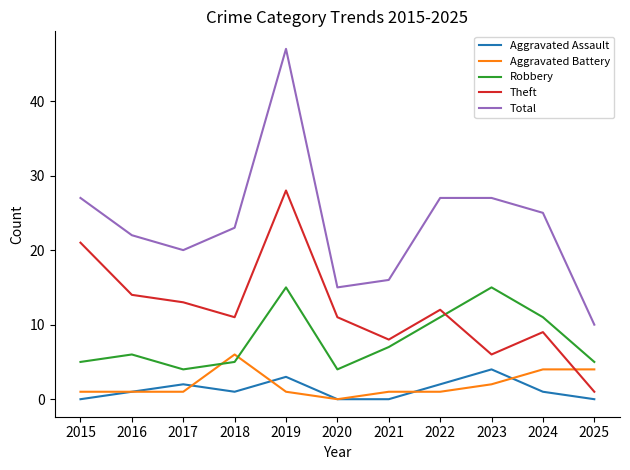

True or false: Total and Aggravated Battery cross at least once.

False